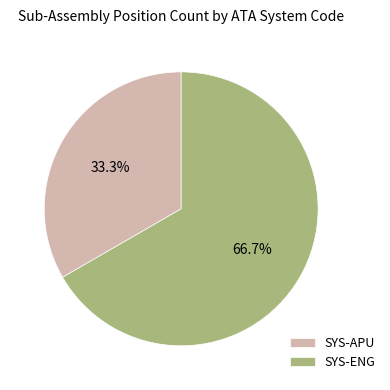

What is the majority slice?

SYS-ENG